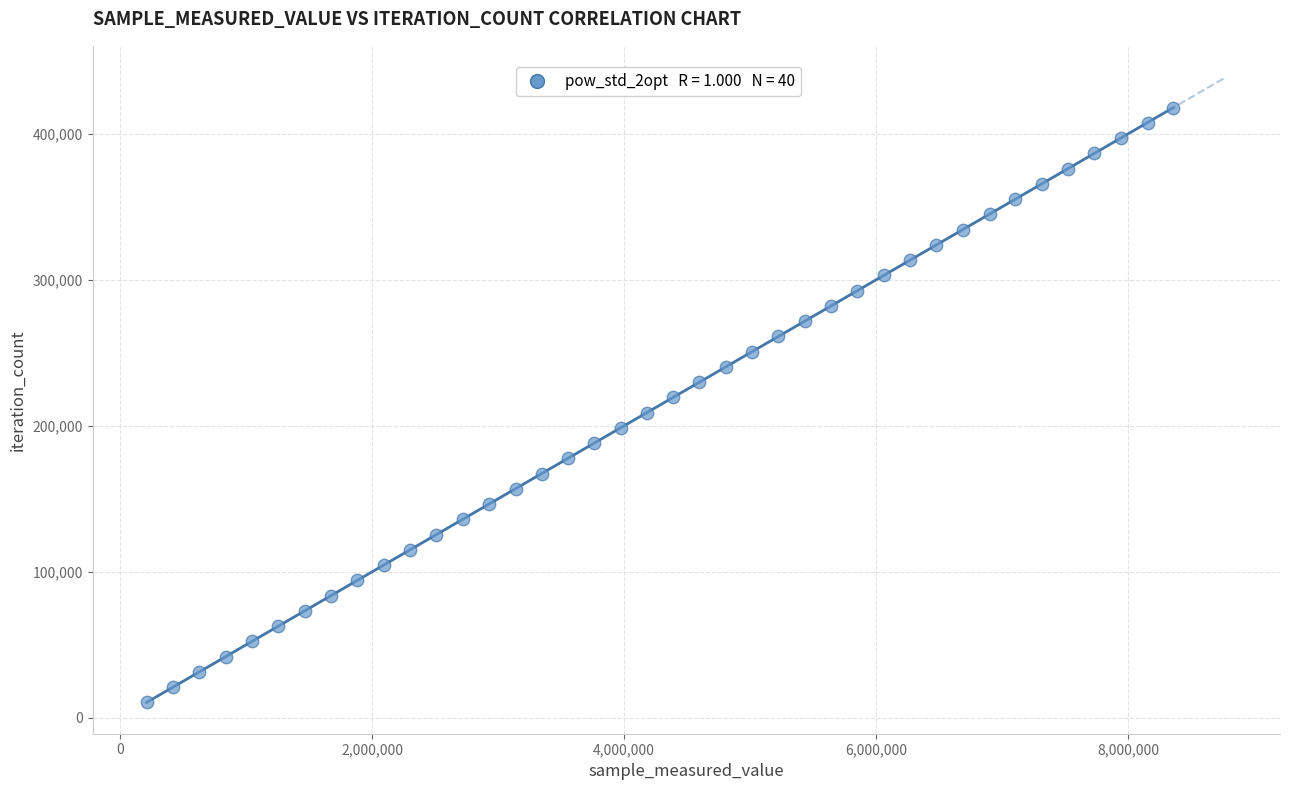

What is the range of Y values (max minus min)?

407433